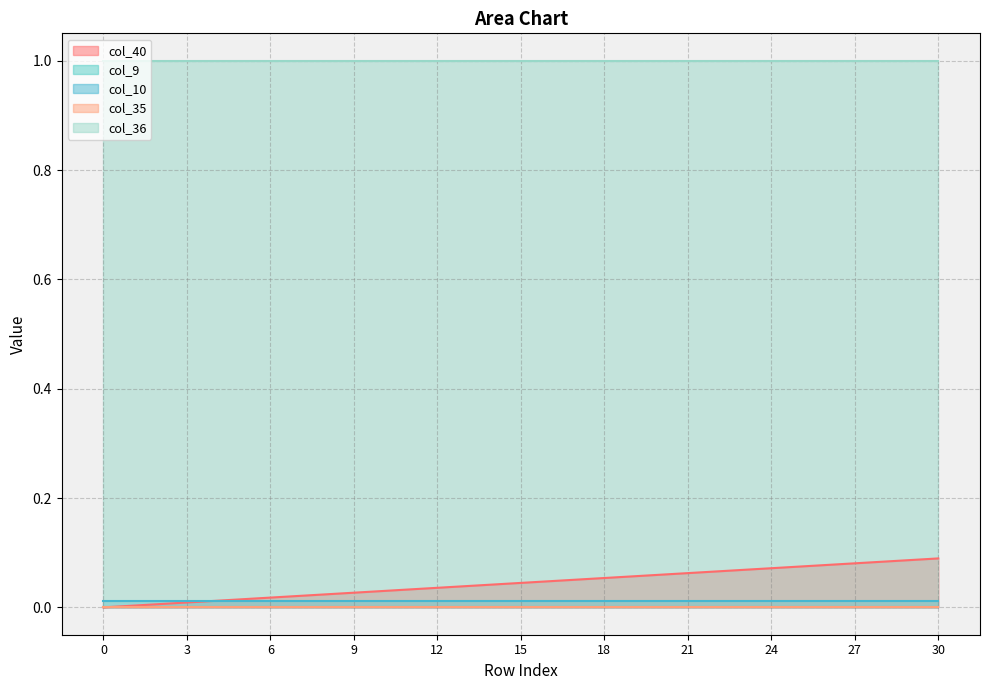

Reading left to right, extract all data points from this chart.

col_40: 0.0	0.0	0.0	0.0	0.0	0.0	0.0	0.0	0.0	0.0	0.0	0.0	0.0	0.0	0.0	0.0	0.0	0.1	0.1	0.1	0.1	0.1	0.1	0.1	0.1	0.1	0.1	0.1	0.1	0.1	0.1
col_9: 0.0	0.0	0.0	0.0	0.0	0.0	0.0	0.0	0.0	0.0	0.0	0.0	0.0	0.0	0.0	0.0	0.0	0.0	0.0	0.0	0.0	0.0	0.0	0.0	0.0	0.0	0.0	0.0	0.0	0.0	0.0
col_10: 0.0	0.0	0.0	0.0	0.0	0.0	0.0	0.0	0.0	0.0	0.0	0.0	0.0	0.0	0.0	0.0	0.0	0.0	0.0	0.0	0.0	0.0	0.0	0.0	0.0	0.0	0.0	0.0	0.0	0.0	0.0
col_35: 0.0	0.0	0.0	0.0	0.0	0.0	0.0	0.0	0.0	0.0	0.0	0.0	0.0	0.0	0.0	0.0	0.0	0.0	0.0	0.0	0.0	0.0	0.0	0.0	0.0	0.0	0.0	0.0	0.0	0.0	0.0
col_36: 1.0	1.0	1.0	1.0	1.0	1.0	1.0	1.0	1.0	1.0	1.0	1.0	1.0	1.0	1.0	1.0	1.0	1.0	1.0	1.0	1.0	1.0	1.0	1.0	1.0	1.0	1.0	1.0	1.0	1.0	1.0